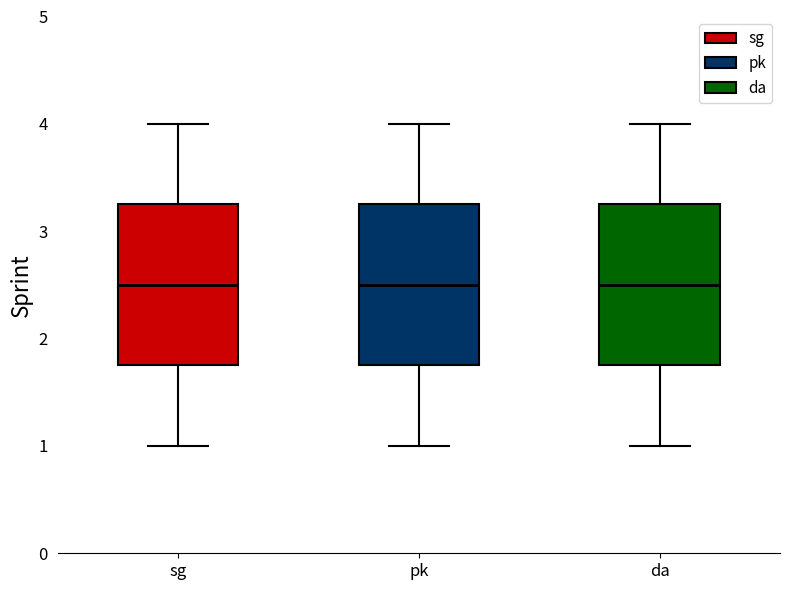

Where is the lower edge of the box for da on the y-axis? The values are not printed on the chart, so give them approximately, as read against the axis.

1.8